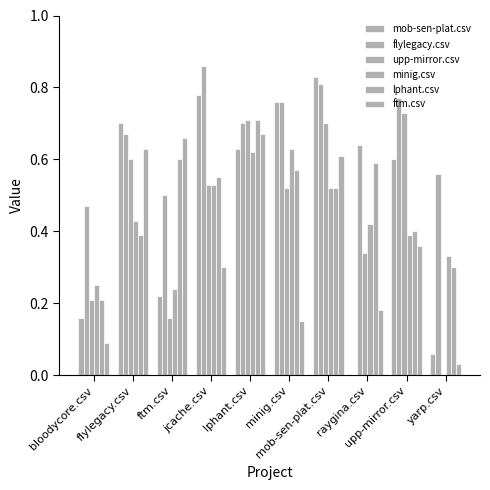

What is the maximum value for mob-sen-plat.csv?

0.8